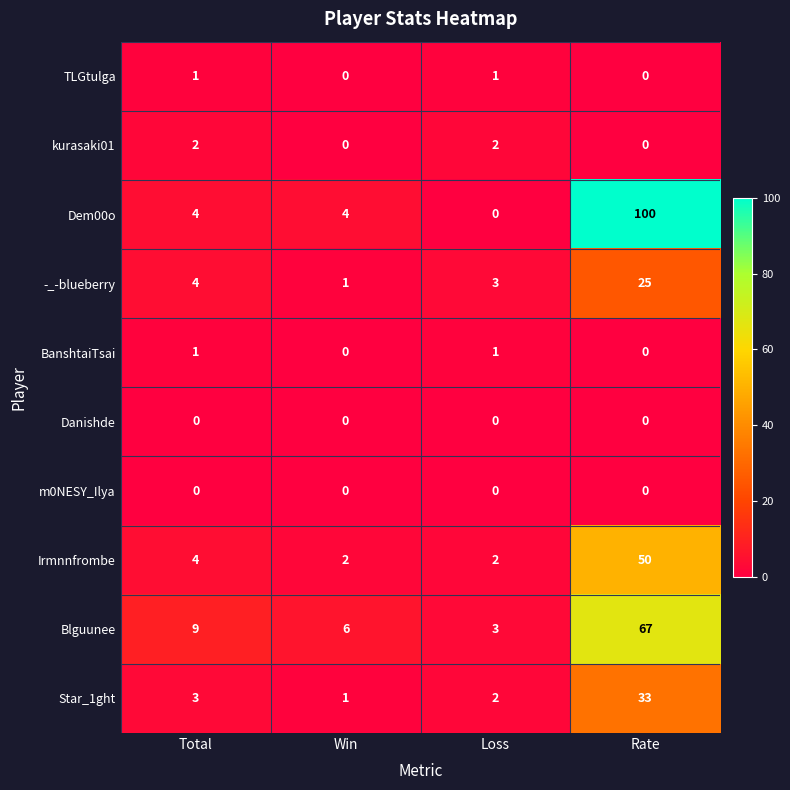

The value of m0NESY_Ilya at Win is 0. True or false?

True